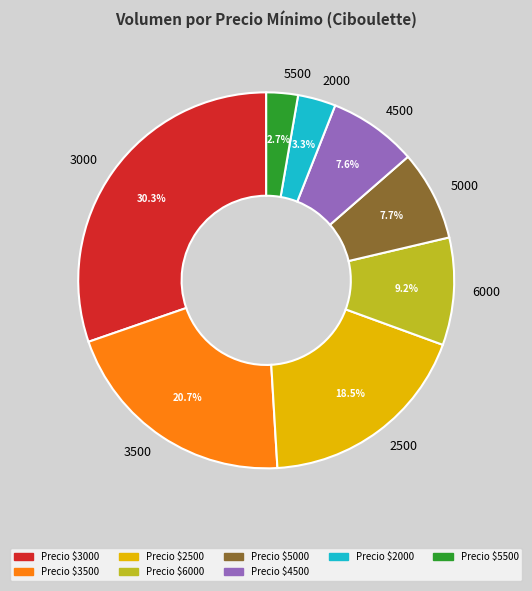

Which category has the smallest portion of the pie?

5500